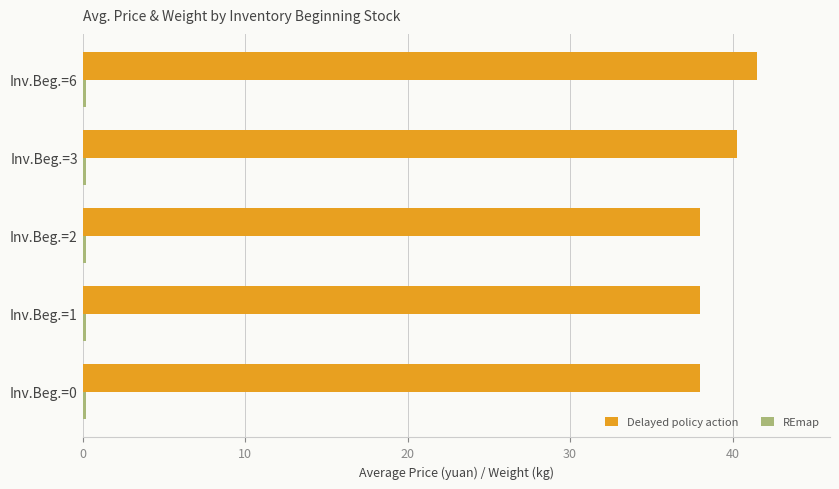

What is the highest value of the Delayed policy action series?

41.5